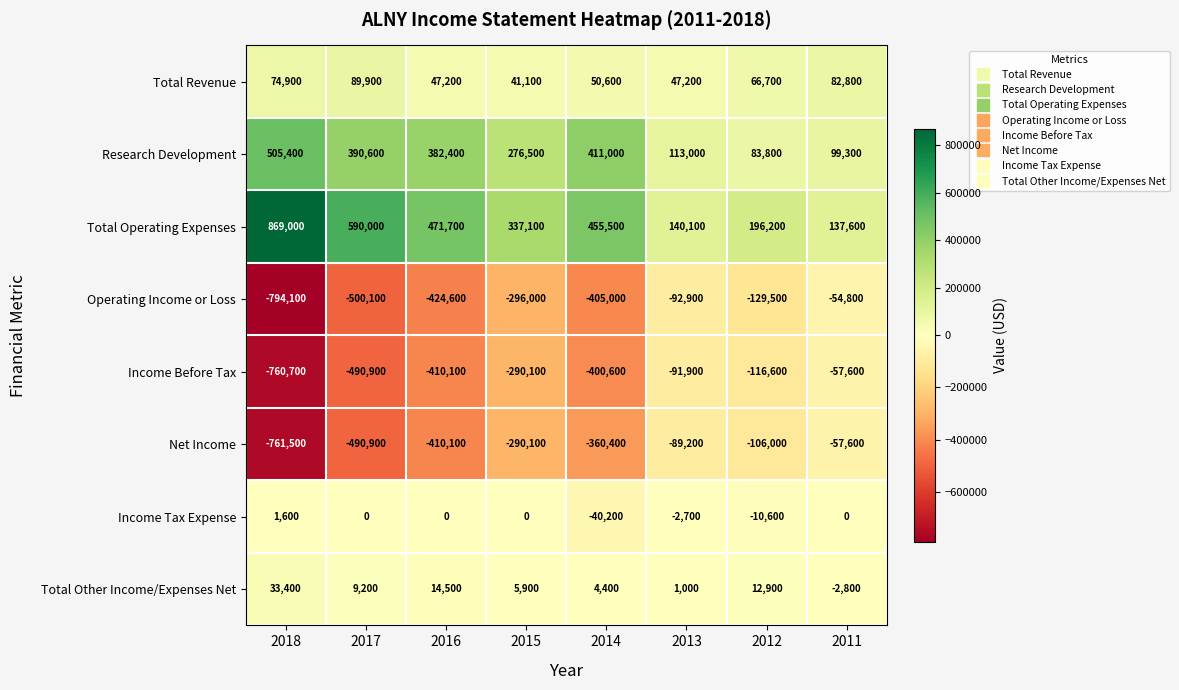

What is the greatest value displayed?

869000